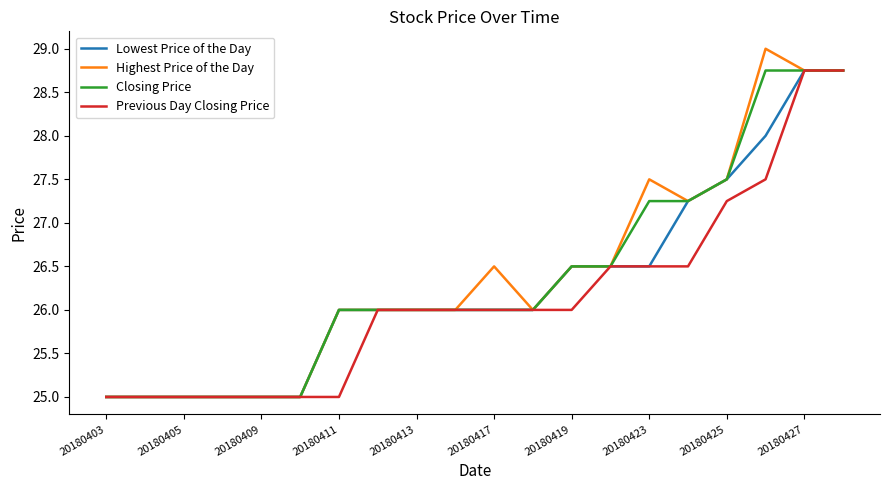

Which series has the widest spread of values?

Highest Price of the Day